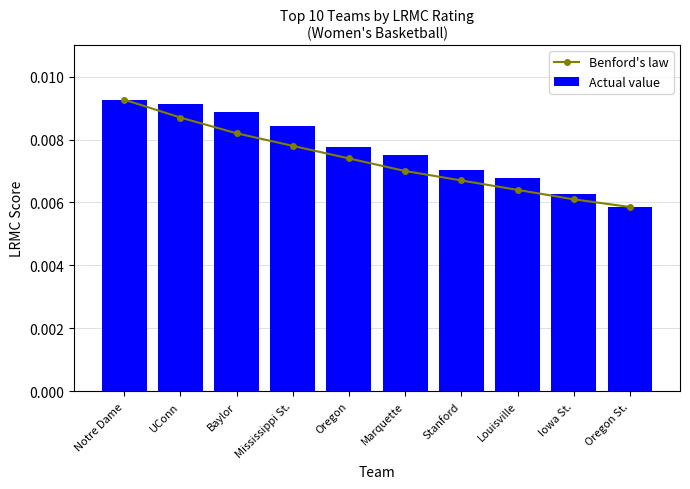

True or false: Benford's law has a value of 0.0 at Iowa St..

True